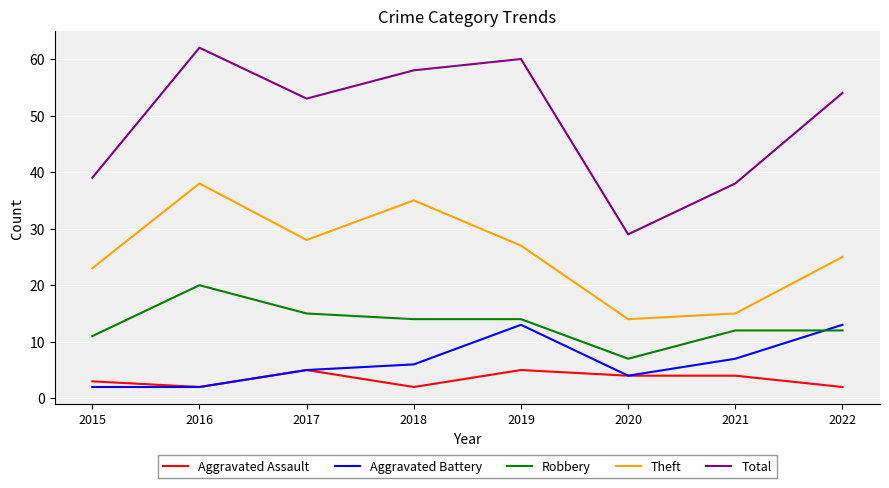

At which label does Theft first exceed 27?

2016